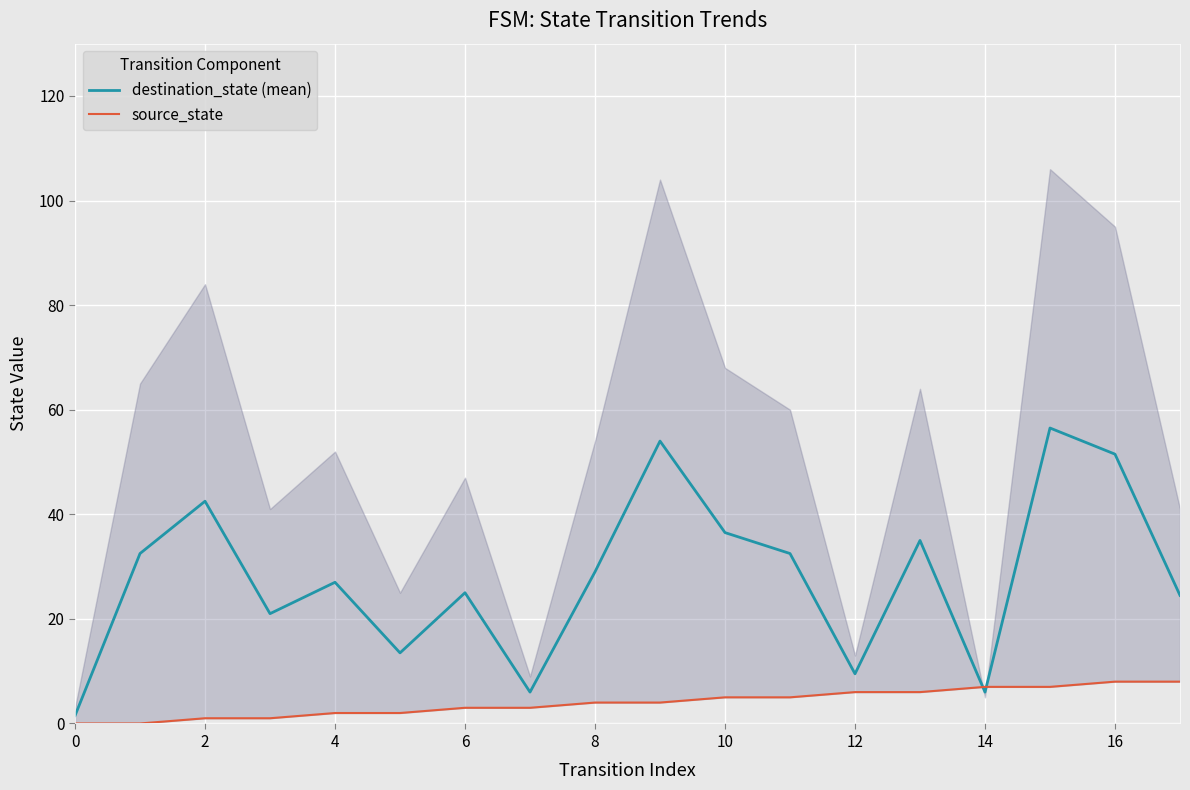

Between 13 and 15, which series saw the biggest shift?

destination_state (mean)